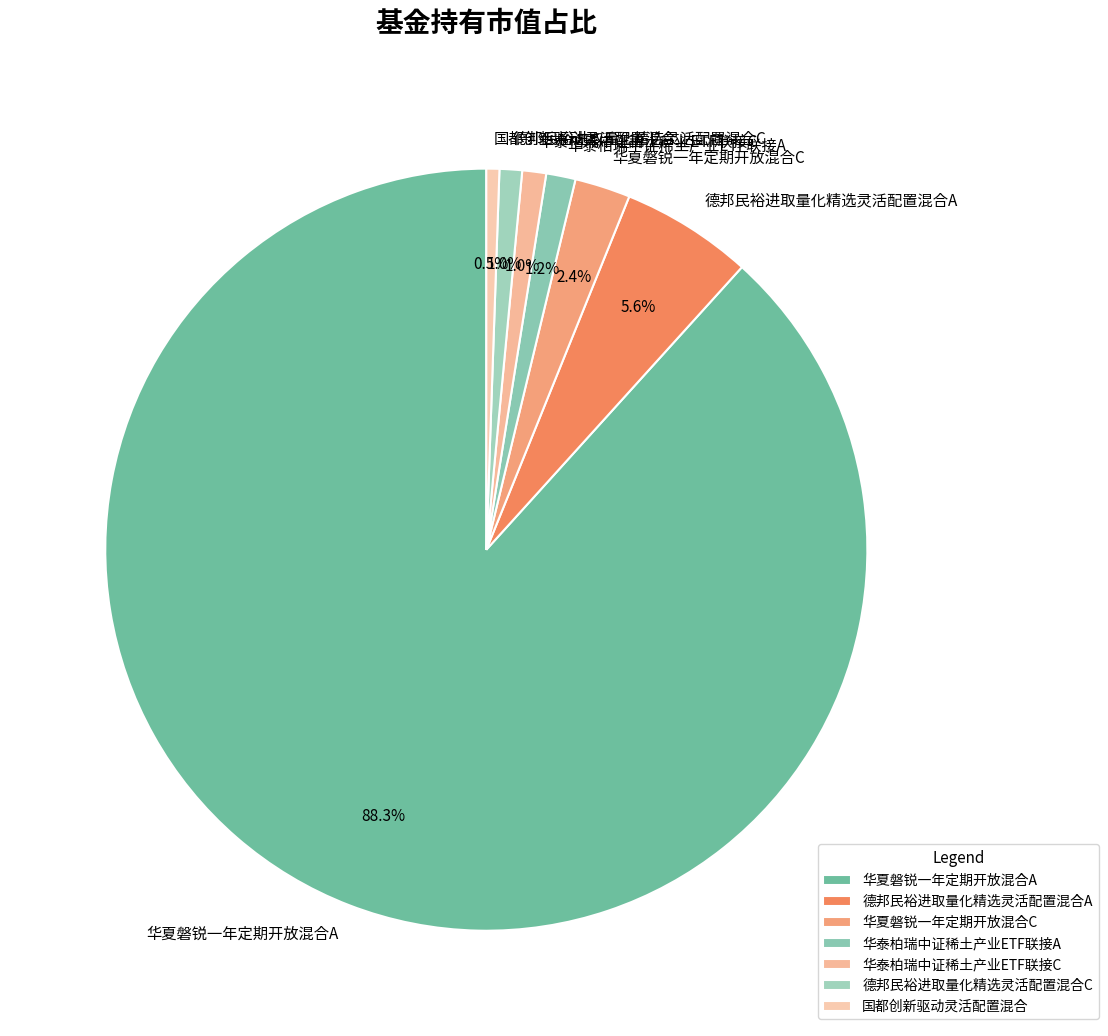

Do 华夏磐锐一年定期开放混合C and 德邦民裕进取量化精选灵活配置混合A together represent more than half of the pie?

No